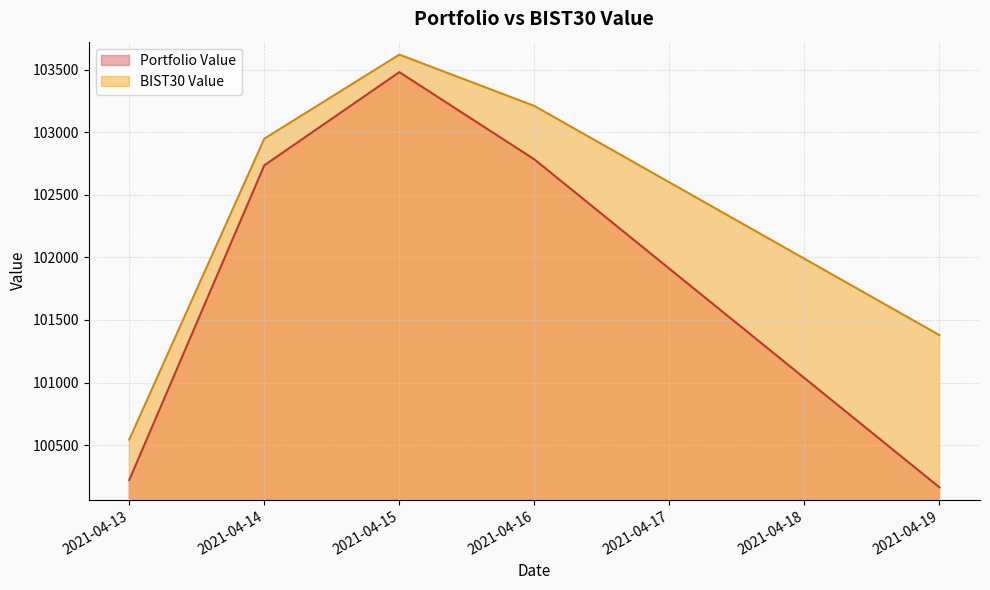

What is the approximate value of Portfolio Value at 2021-04-15?

103479.7